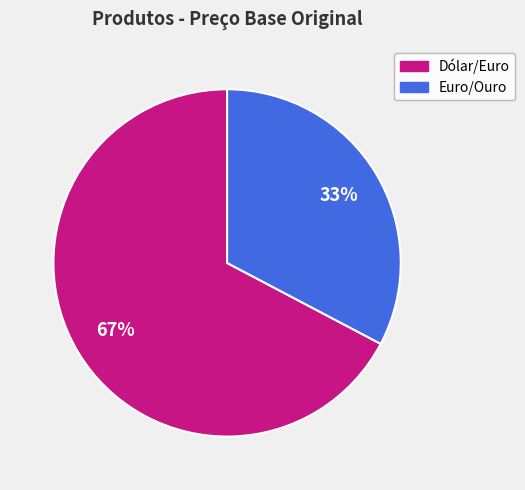

Is the sum of Euro/Ouro and Dólar/Euro greater than half?

Yes